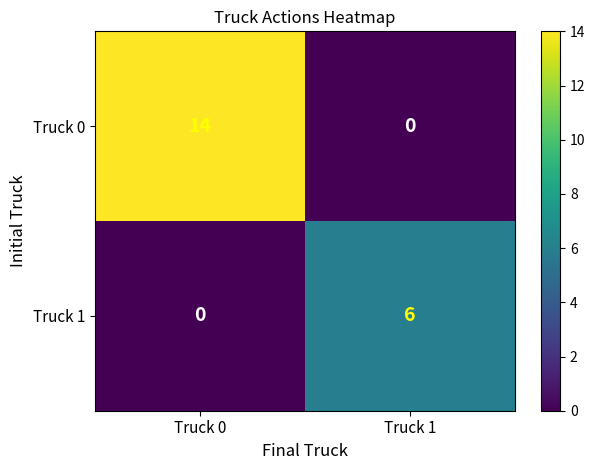

Is it true that Truck 0 equals 22 at Truck 0?

False